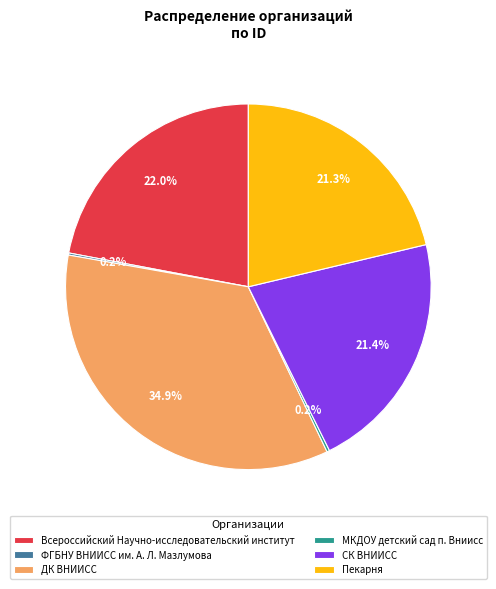

Which category has the biggest portion of the pie?

ДК ВНИИСС